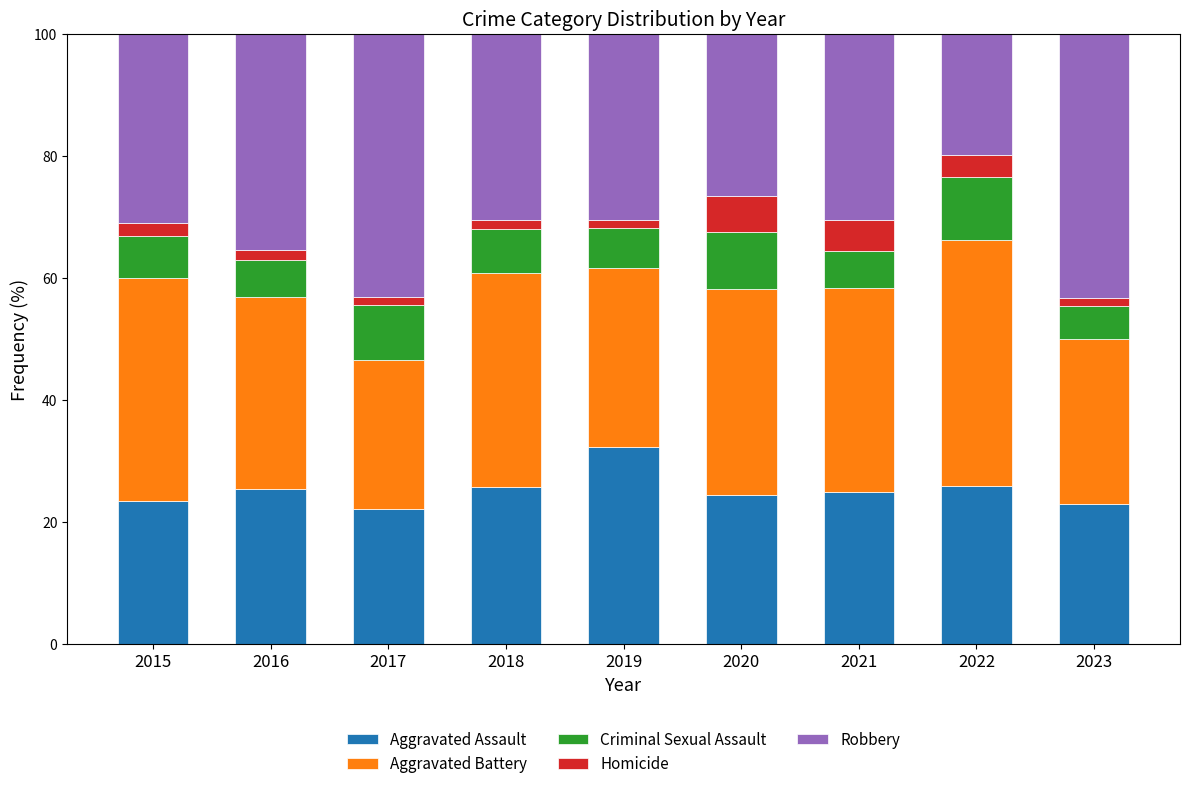

What is the difference between the maximum and minimum values in the Aggravated Assault series?

10.2